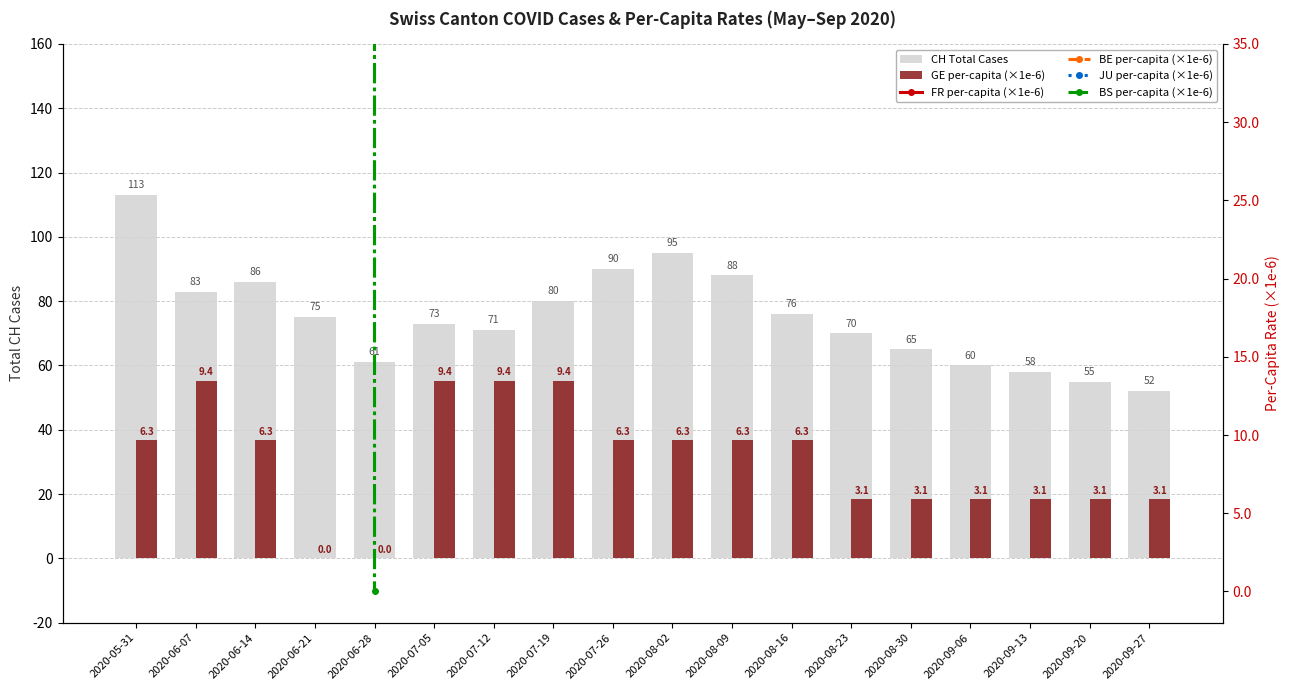

What is the value of the CH Total Cases bar at the 2nd from the left?

83.0